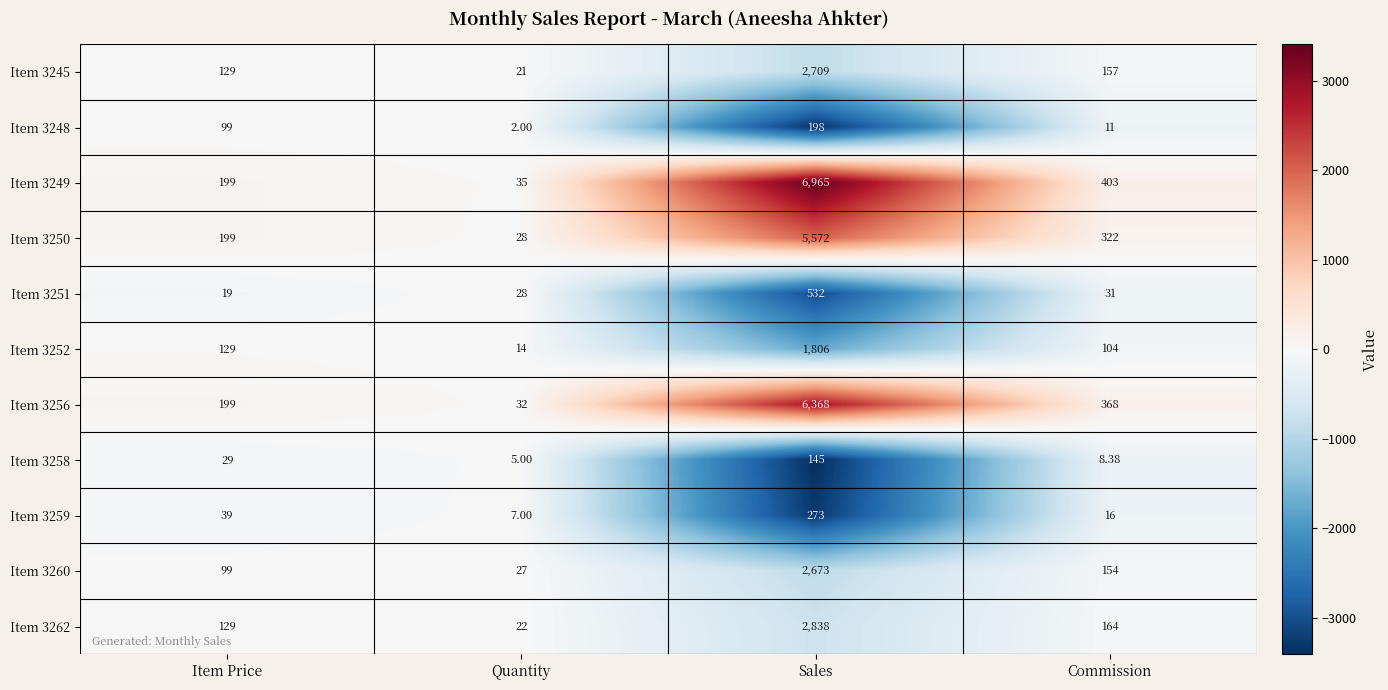

Rank the categories by Item 3262 value from highest to lowest.

Sales, Commission, Item Price, Quantity